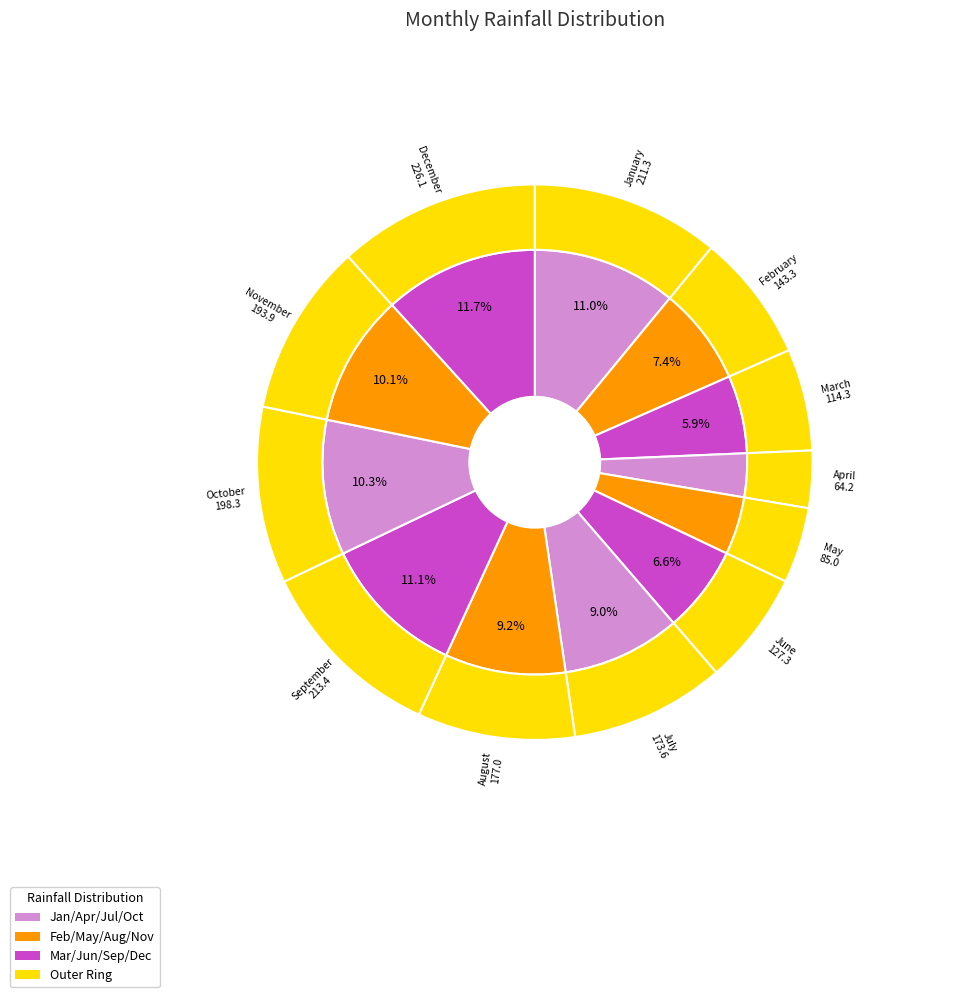

The April slice represents 3% of the pie. True or false?

True